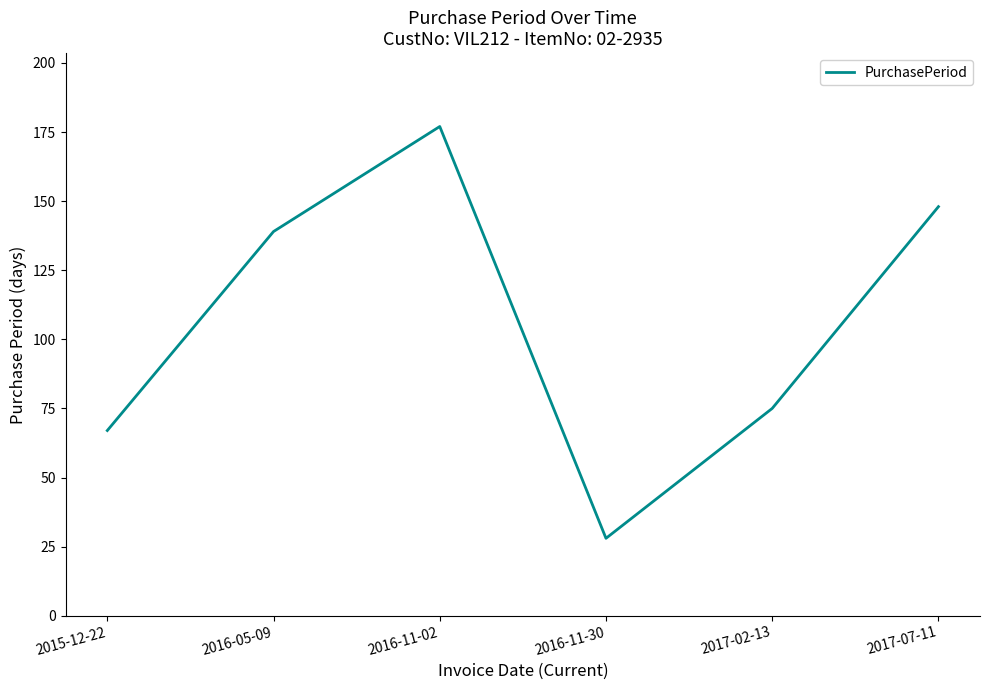

Reading right to left, list all the values displayed in this chart.

148	75	28	177	139	67